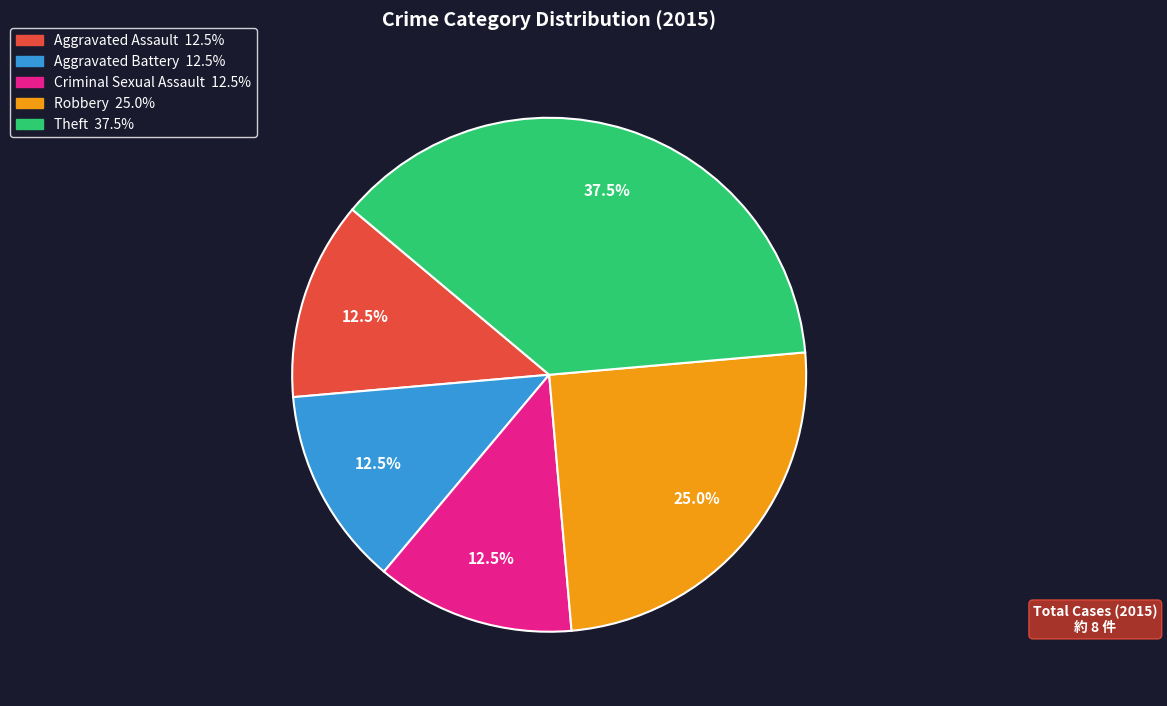

How many slices are in this pie chart?

5